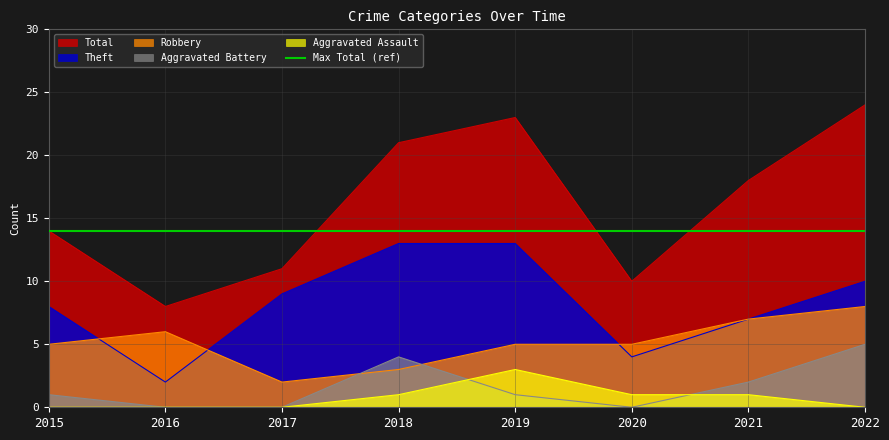

Which series has the largest total across all categories?

Total